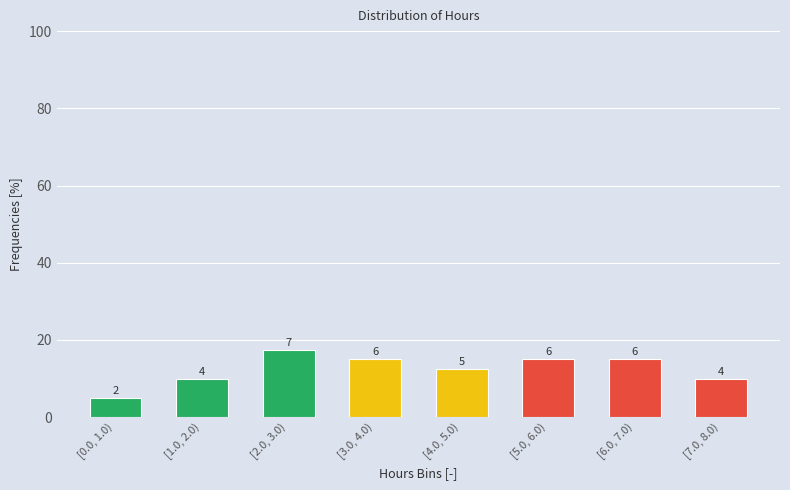

Are the bars horizontal?

No